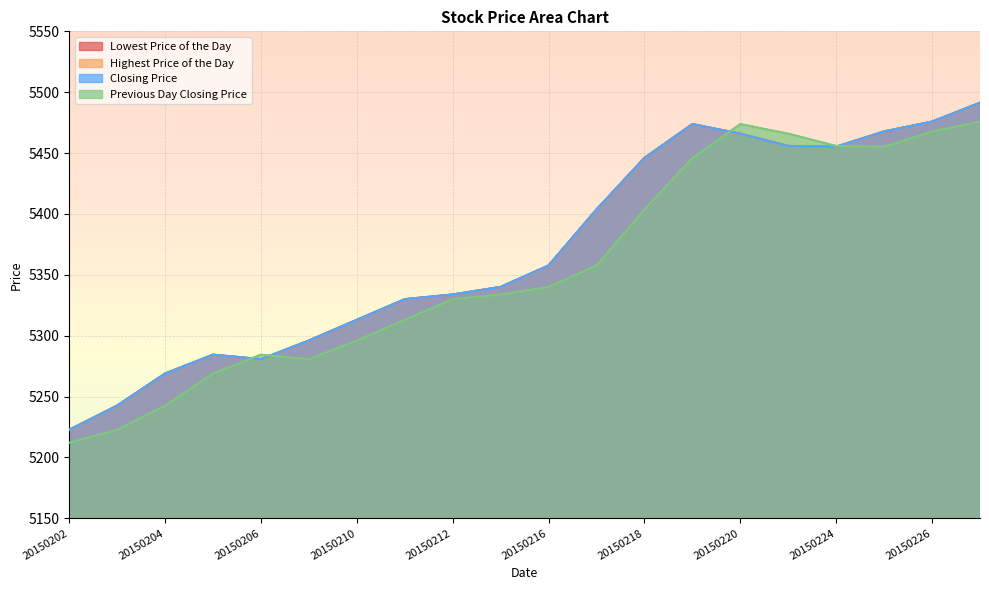

Reading left to right, extract all data points from this chart.

Lowest Price of the Day: 5222.8	5242.6	5269.0	5284.4	5280.7	5296.1	5313.1	5330.0	5333.9	5340.1	5357.7	5403.7	5446.0	5473.8	5465.9	5455.8	5455.2	5467.8	5475.8	5491.4
Highest Price of the Day: 5222.8	5242.6	5269.0	5284.4	5280.7	5296.1	5313.1	5330.0	5333.9	5340.1	5357.7	5403.7	5446.0	5473.8	5465.9	5455.8	5455.2	5467.8	5475.8	5491.4
Closing Price: 5222.8	5242.6	5269.0	5284.4	5280.7	5296.1	5313.1	5330.0	5333.9	5340.1	5357.7	5403.7	5446.0	5473.8	5465.9	5455.8	5455.2	5467.8	5475.8	5491.4
Previous Day Closing Price: 5212.1	5222.8	5242.6	5269.0	5284.4	5280.7	5296.1	5313.1	5330.0	5333.9	5340.1	5357.7	5403.7	5446.0	5473.8	5465.9	5455.8	5455.2	5467.8	5475.8